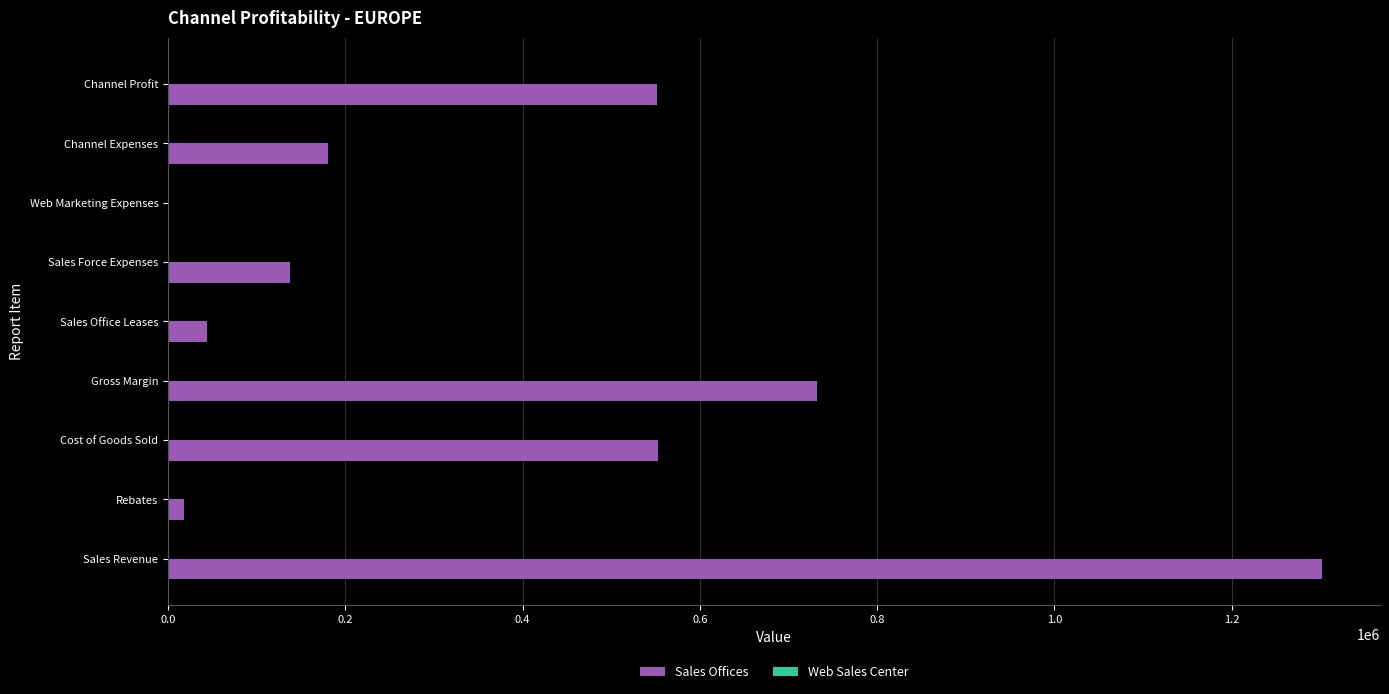

Between Web Marketing Expenses and Sales Office Leases, which is larger?

Sales Office Leases